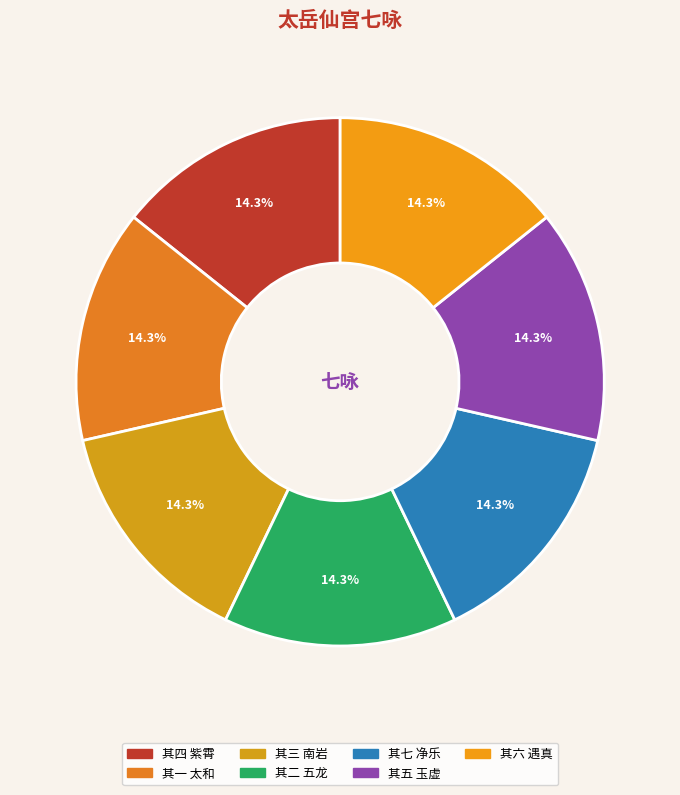

Which slice is the largest?

太岳仙宫七咏 其七 净乐